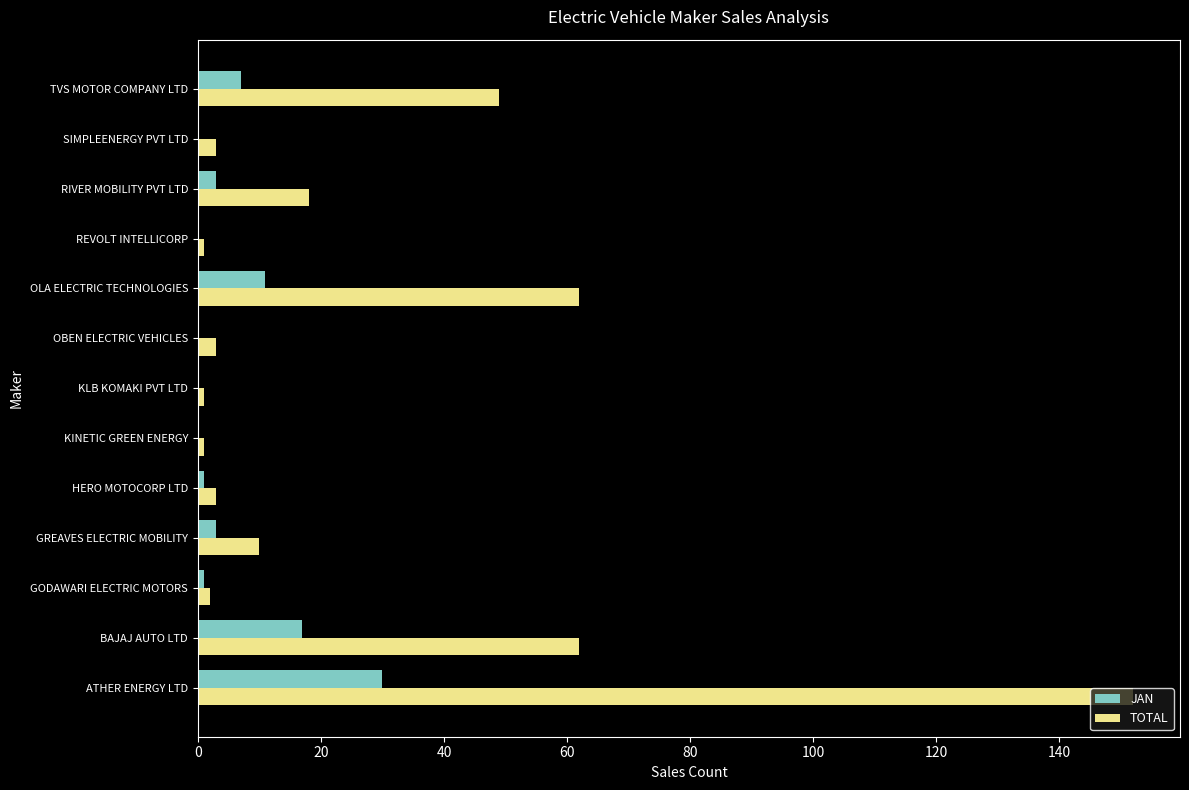

How many data points does each series have?

13